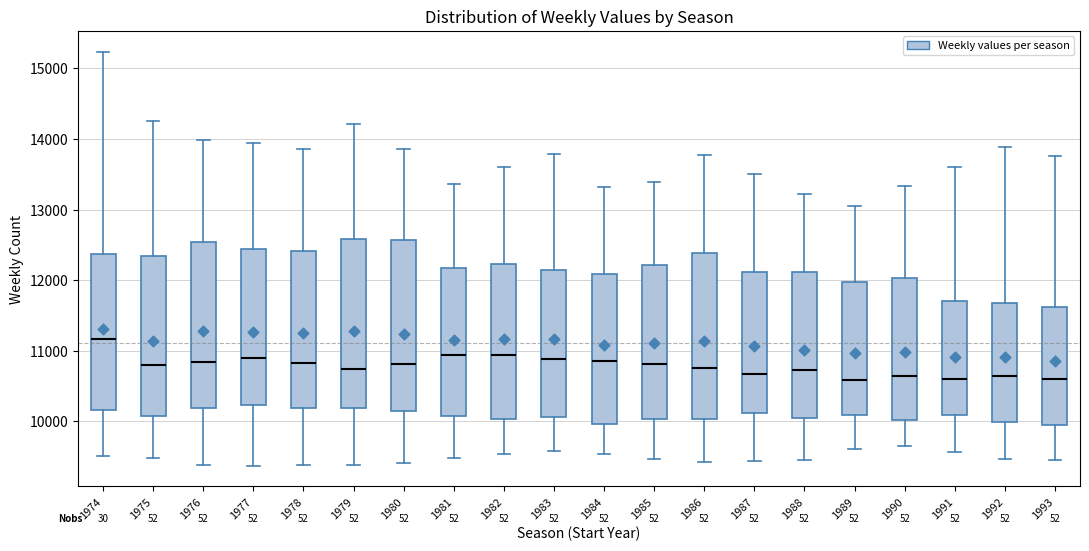

Reading left to right, transcribe this box plot: for each box, give where its median line is, the range the box spans, and where its two whiskers end, as read against the y-axis. The values are not printed on the chart, so give them approximately, as read against the axis.

1974: median 11200, box 10200 to 12400, whiskers 9500 to 15200
1975: median 10800, box 10100 to 12300, whiskers 9500 to 14300
1976: median 10800, box 10200 to 12500, whiskers 9400 to 14000
1977: median 10900, box 10200 to 12400, whiskers 9400 to 13900
1978: median 10800, box 10200 to 12400, whiskers 9400 to 13900
1979: median 10700, box 10200 to 12600, whiskers 9400 to 14200
1980: median 10800, box 10100 to 12600, whiskers 9400 to 13900
1981: median 10900, box 10100 to 12200, whiskers 9500 to 13400
1982: median 10900, box 10000 to 12200, whiskers 9500 to 13600
1983: median 10900, box 10100 to 12100, whiskers 9600 to 13800
1984: median 10900, box 10000 to 12100, whiskers 9500 to 13300
1985: median 10800, box 10000 to 12200, whiskers 9500 to 13400
1986: median 10800, box 10000 to 12400, whiskers 9400 to 13800
1987: median 10700, box 10100 to 12100, whiskers 9400 to 13500
1988: median 10700, box 10100 to 12100, whiskers 9400 to 13200
1989: median 10600, box 10100 to 12000, whiskers 9600 to 13100
1990: median 10600, box 10000 to 12000, whiskers 9600 to 13300
1991: median 10600, box 10100 to 11700, whiskers 9600 to 13600
1992: median 10600, box 10000 to 11700, whiskers 9500 to 13900
1993: median 10600, box 9900 to 11600, whiskers 9400 to 13800